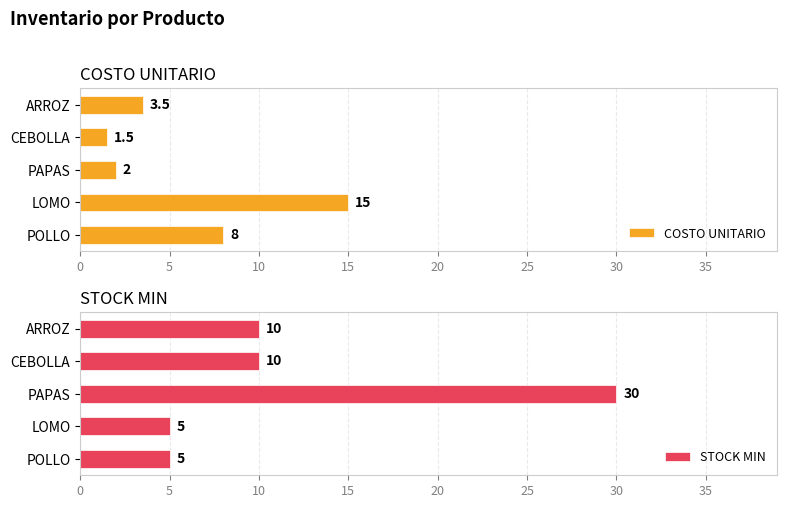

Does the chart contain any negative values?

No